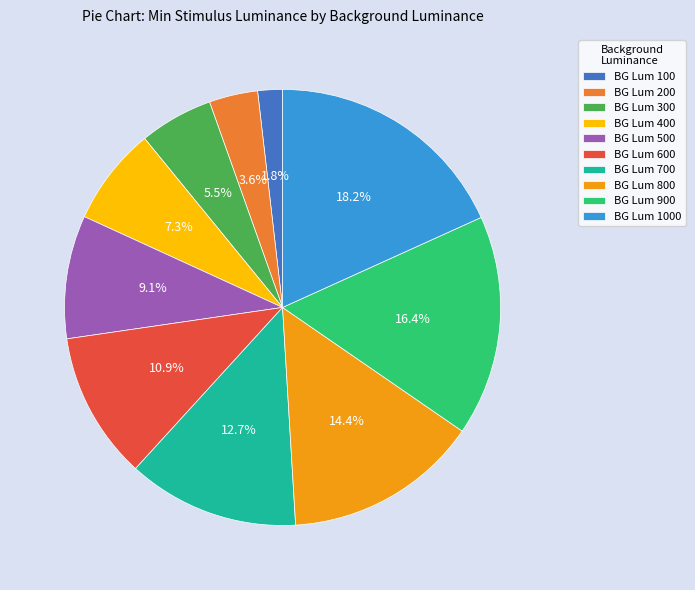

How many slices are in this pie chart?

10